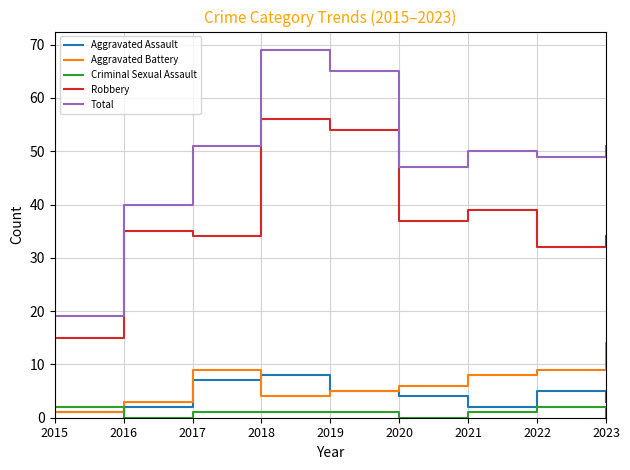

Rank the series by their maximum value, from highest to lowest.

Total, Robbery, Aggravated Battery, Aggravated Assault, Criminal Sexual Assault